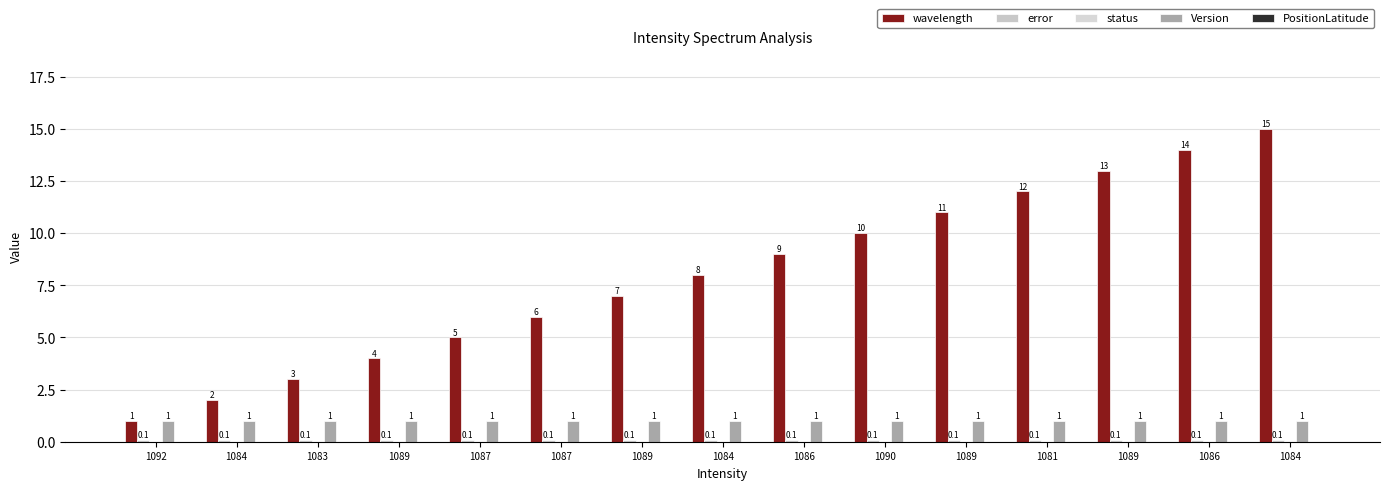

True or false: Version has a value of 0.4 at 1084.

False